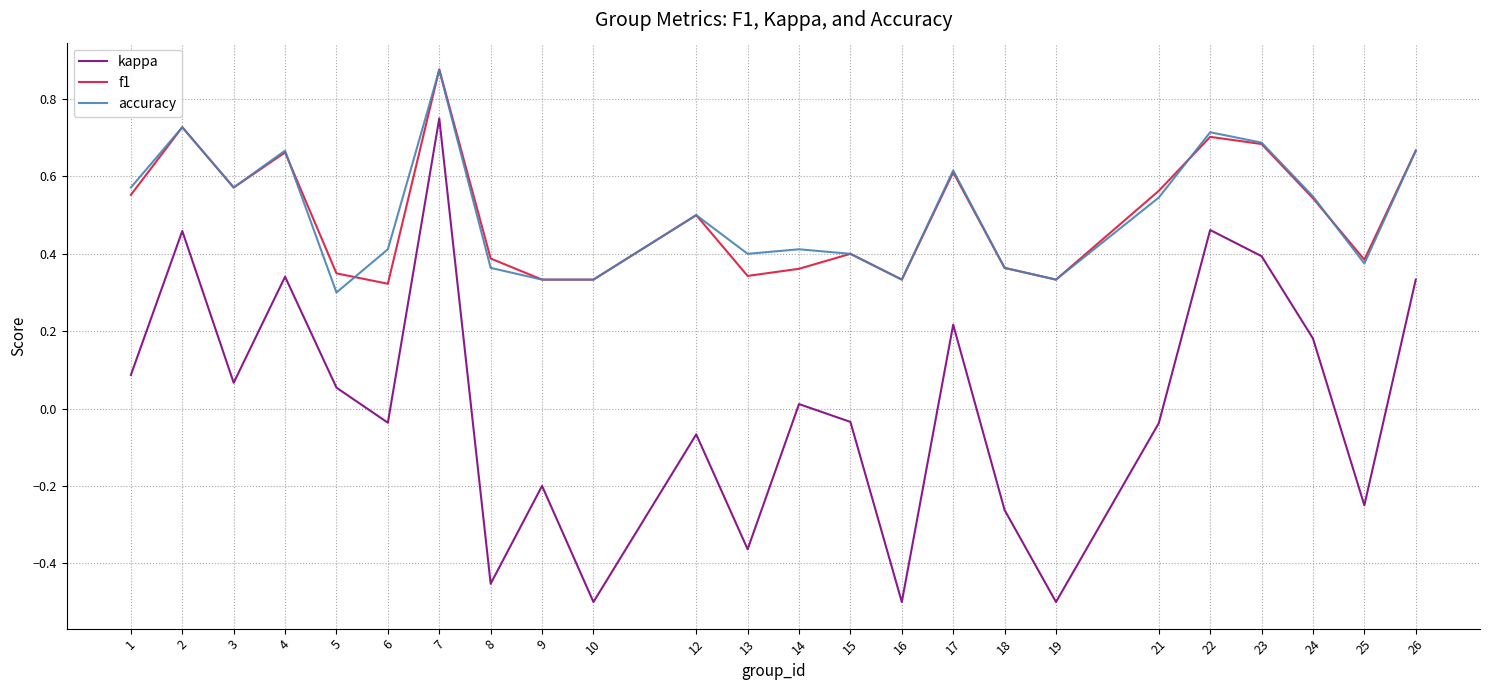

True or false: accuracy has more than 2 points higher than both neighbors.

True